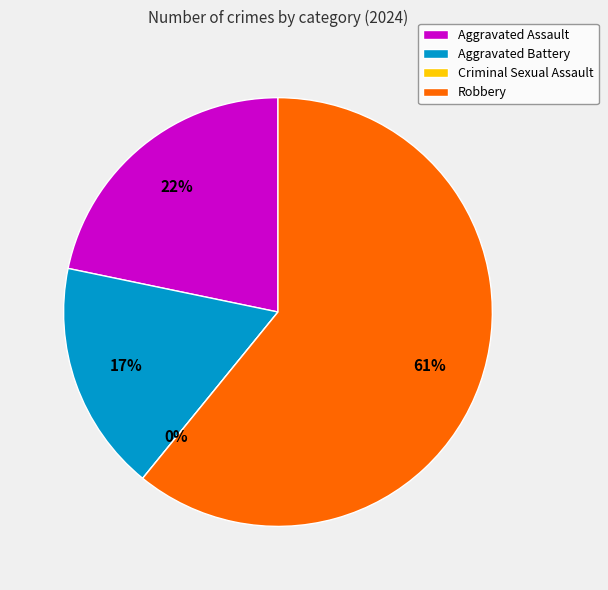

To the nearest percent, what is the difference between the largest and smallest slice percentages?

61%